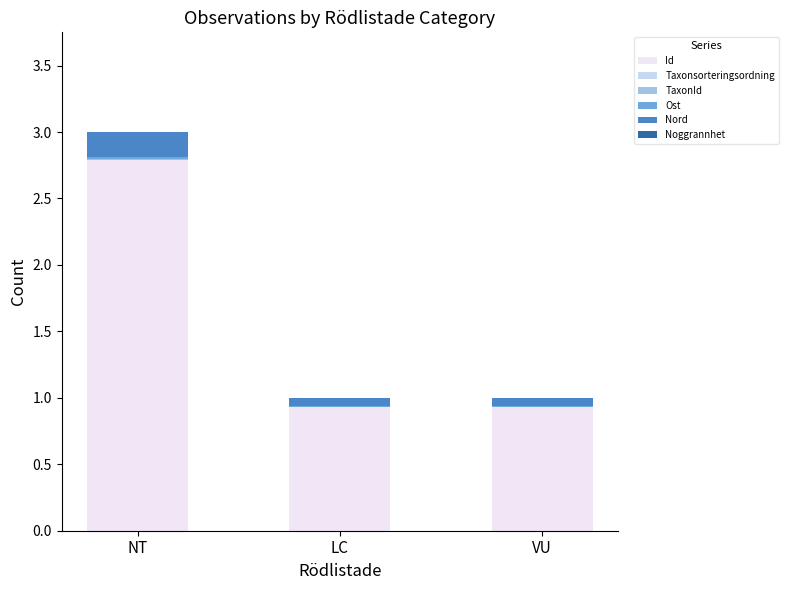

The value of Id at NT is 2.8. True or false?

True